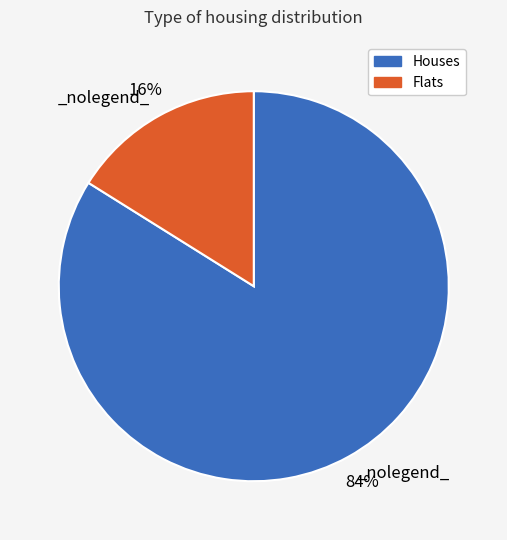

To the nearest percent, what is the difference between the largest and smallest slice percentages?

68%